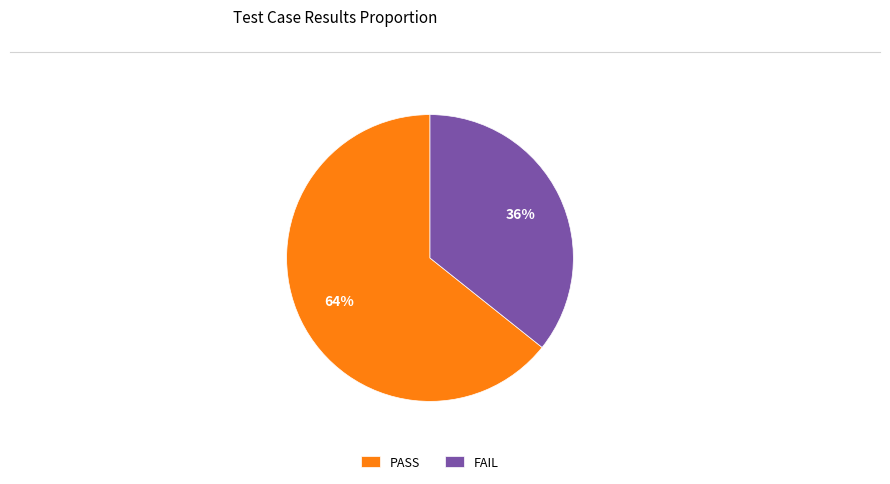

Rank the categories by value from highest to lowest.

PASS, FAIL